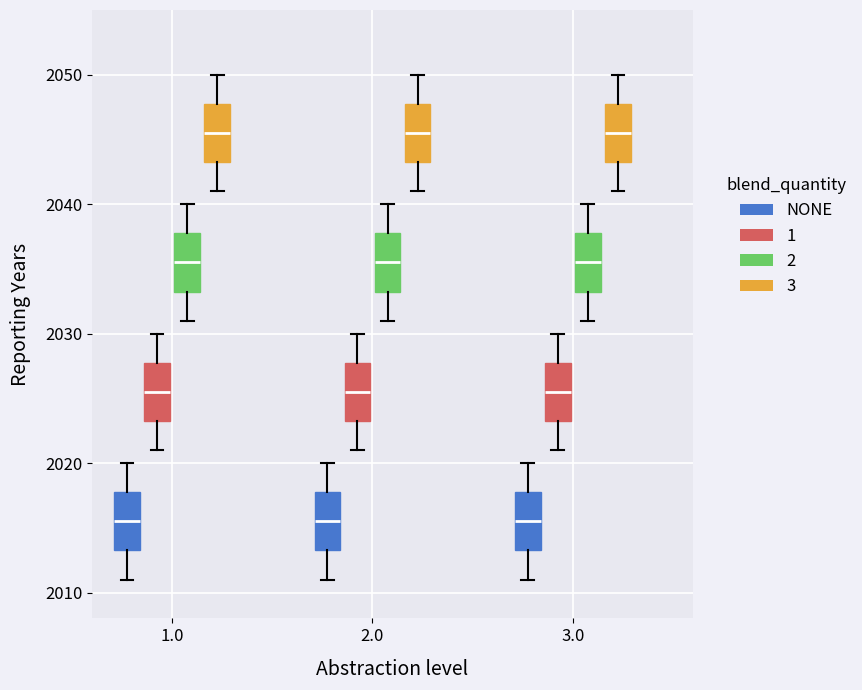

Reading left to right, read every box against the y-axis: the position of its median line, the range the box covers, and the ends of its whiskers. The values are not printed on the chart, so give them approximately, as read against the axis.

1.0 (NONE): median 2016, box 2013 to 2018, whiskers 2011 to 2020
1.0 (1): median 2026, box 2023 to 2028, whiskers 2021 to 2030
1.0 (2): median 2036, box 2033 to 2038, whiskers 2031 to 2040
1.0 (3): median 2046, box 2043 to 2048, whiskers 2041 to 2050
2.0 (NONE): median 2016, box 2013 to 2018, whiskers 2011 to 2020
2.0 (1): median 2026, box 2023 to 2028, whiskers 2021 to 2030
2.0 (2): median 2036, box 2033 to 2038, whiskers 2031 to 2040
2.0 (3): median 2046, box 2043 to 2048, whiskers 2041 to 2050
3.0 (NONE): median 2016, box 2013 to 2018, whiskers 2011 to 2020
3.0 (1): median 2026, box 2023 to 2028, whiskers 2021 to 2030
3.0 (2): median 2036, box 2033 to 2038, whiskers 2031 to 2040
3.0 (3): median 2046, box 2043 to 2048, whiskers 2041 to 2050